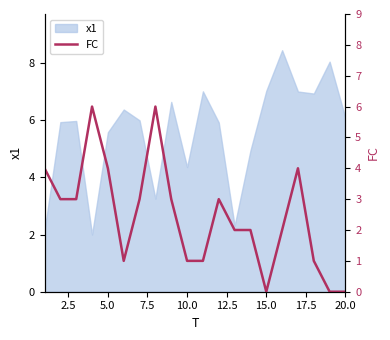

What is the minimum value for x1?

2.0